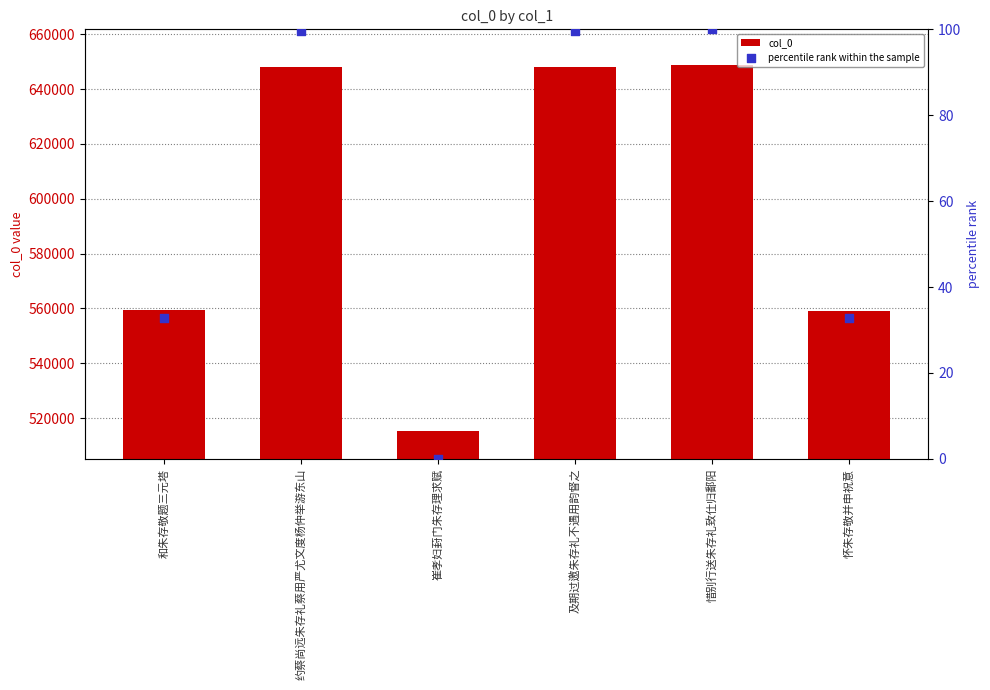

Is the value of col_0 at 约蔡尚远朱存礼蔡用严尤文度杨仲举游东山 greater than the value of percentile rank within the sample at 怀朱存敬并申祝意?

Yes